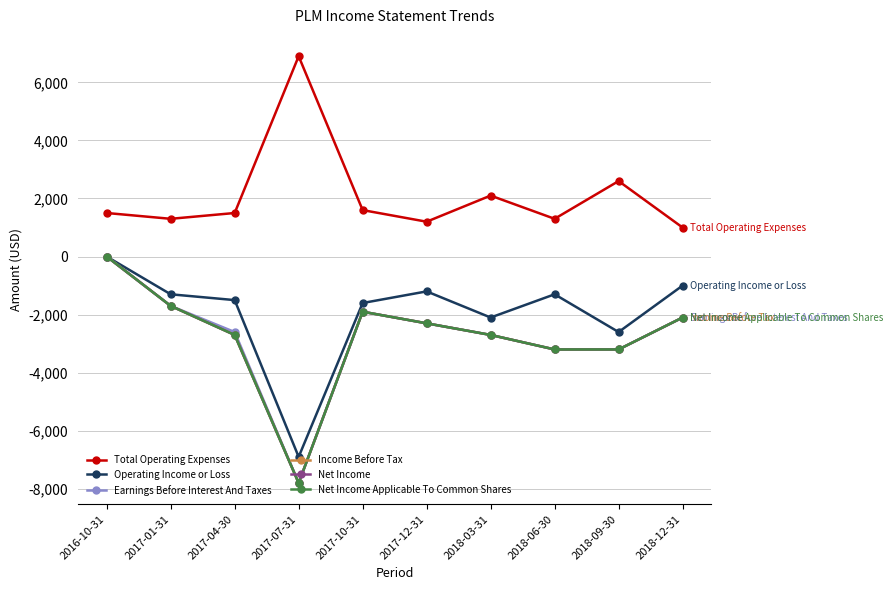

Is this an area chart (filled region under the line)?

No